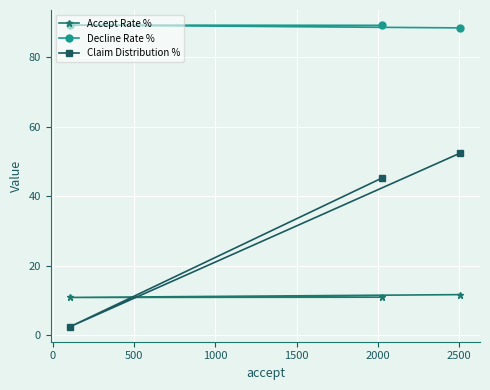

Rank the series by their maximum value, from lowest to highest.

Accept Rate %, Claim Distribution %, Decline Rate %